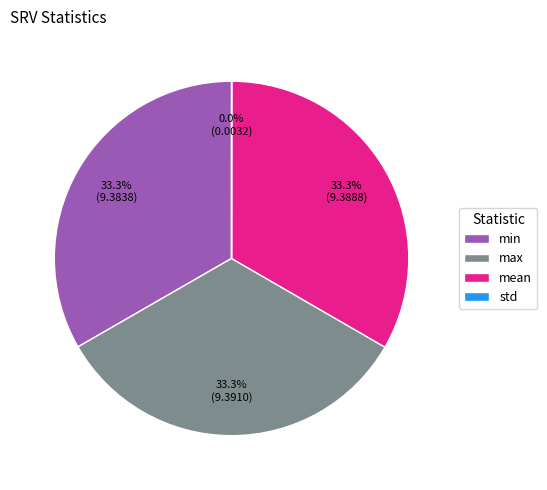

Does max represent more than half of the total?

No